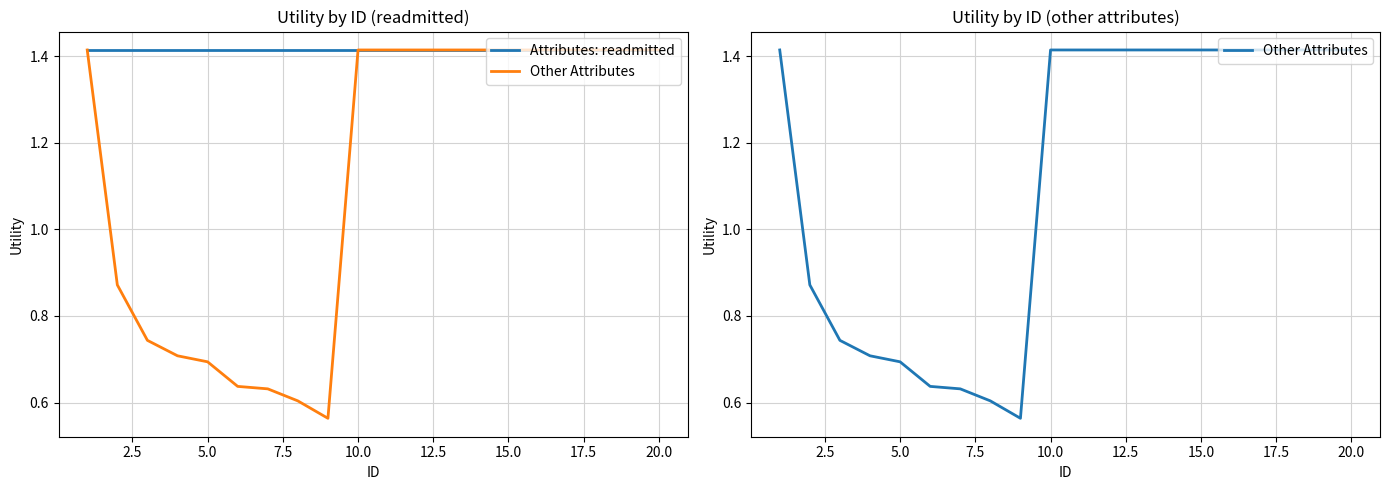

Does the chart display data point markers on the line(s)?

No